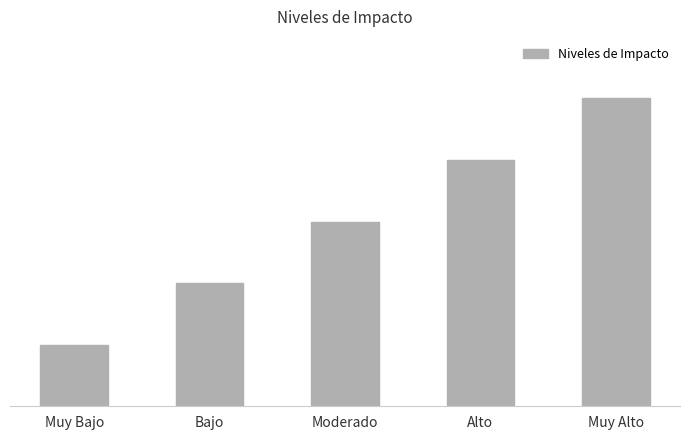

What is the maximum value shown in the chart?

10